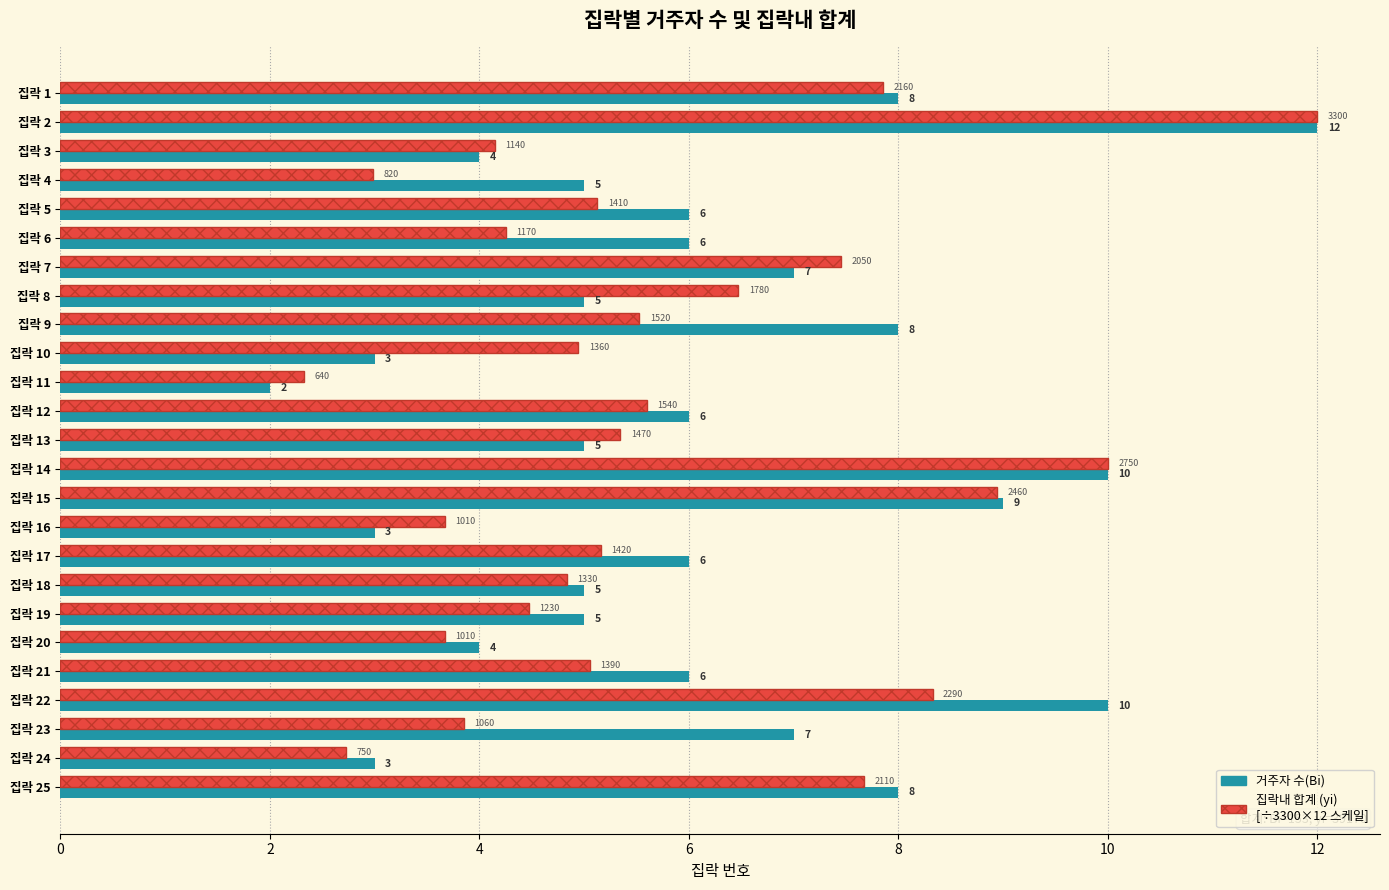

What is the maximum value shown in the chart?

12.0